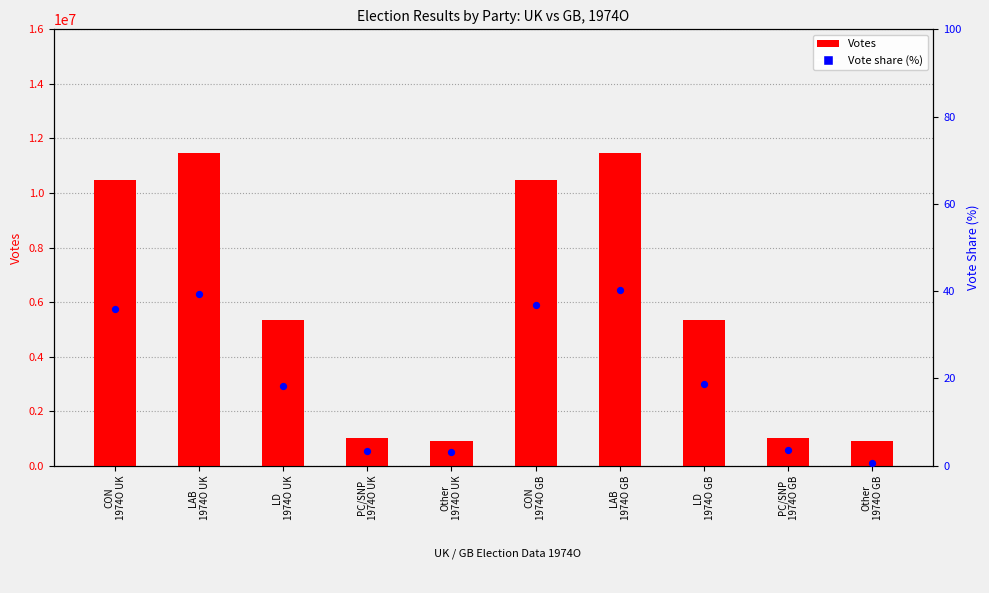

Which series contains the lowest Y value?

Vote share (%)